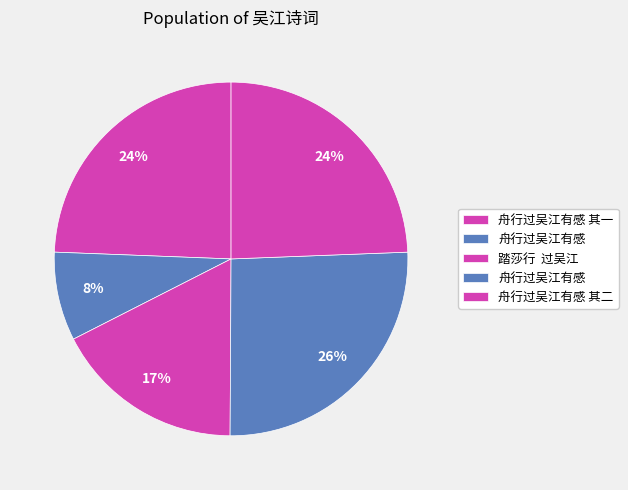

Count the number of slices in the pie.

5